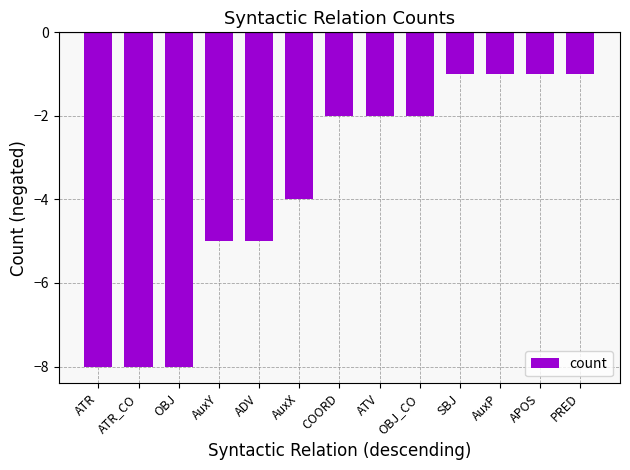

What is the label of the 7th bar from the right?

COORD